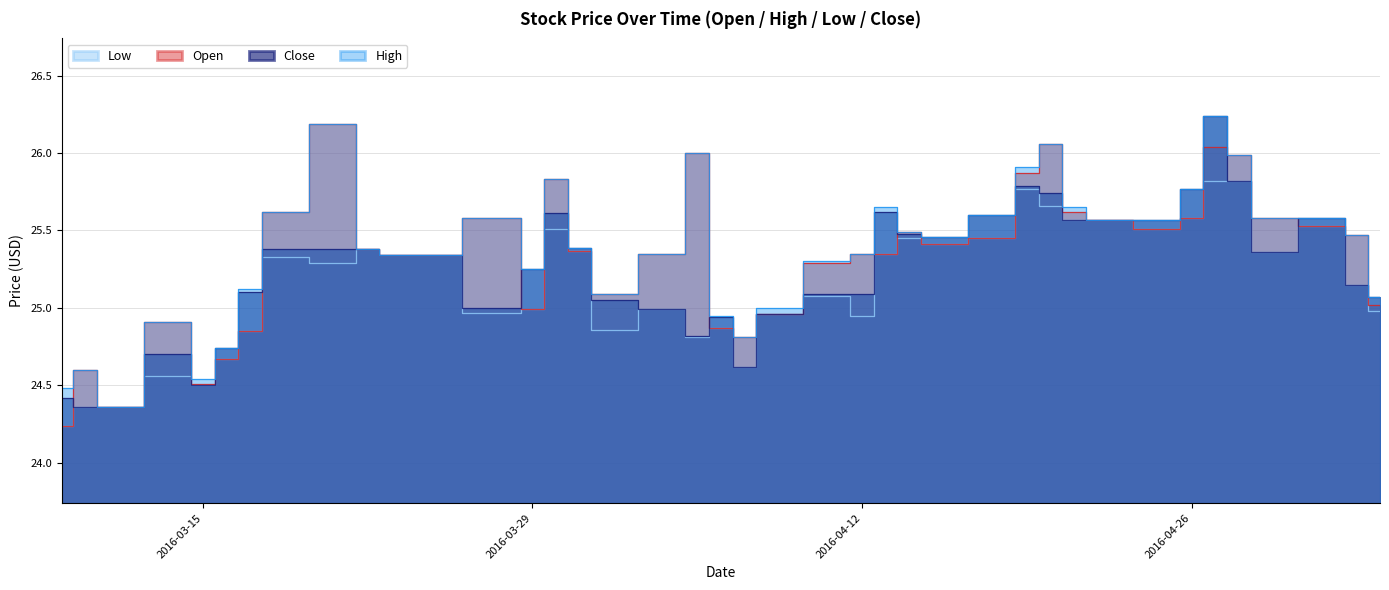

The value of High at 2016-04-25 is 25.6. True or false?

True